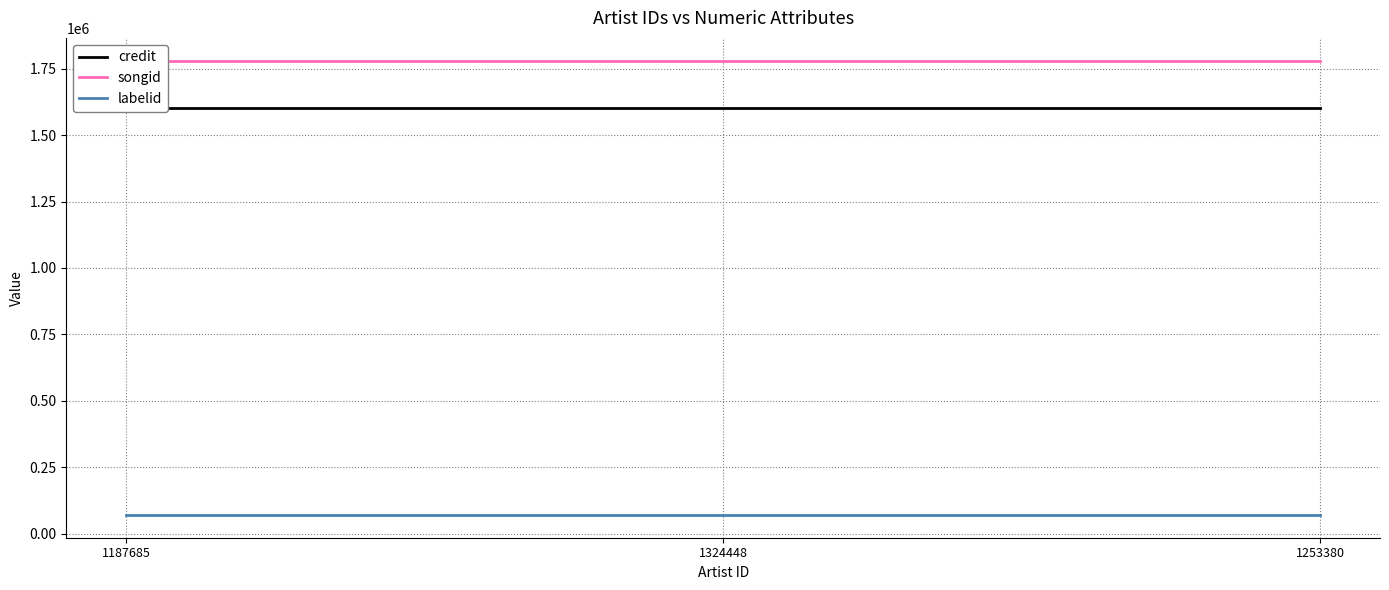

Rank the categories by songid value from highest to lowest.

1187685, 1324448, 1253380